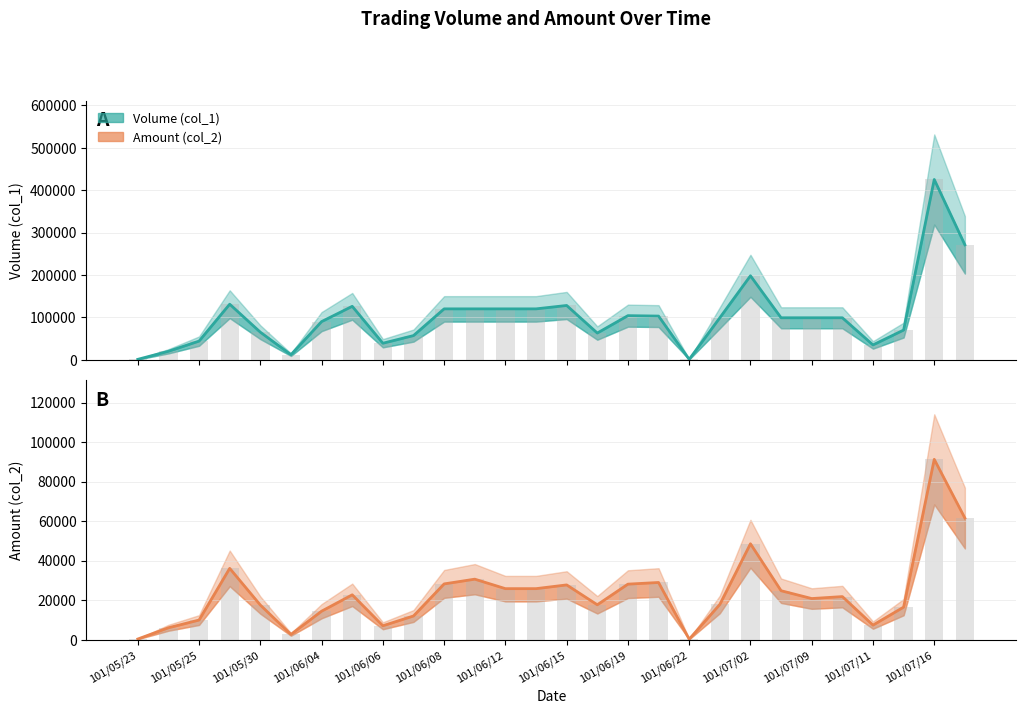

How many values in the Amount (col_2) series are below 21780?

14